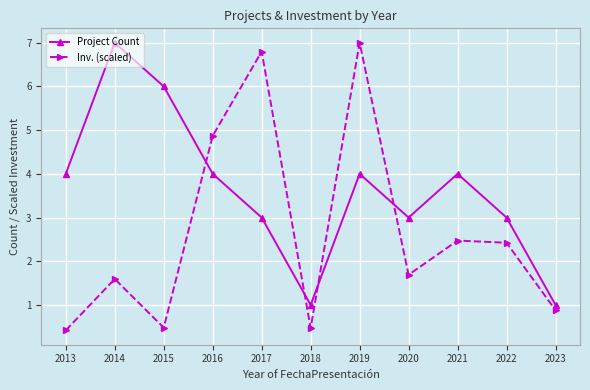

What is the value of the Inv. (scaled) point at the 11th from the left?

0.9